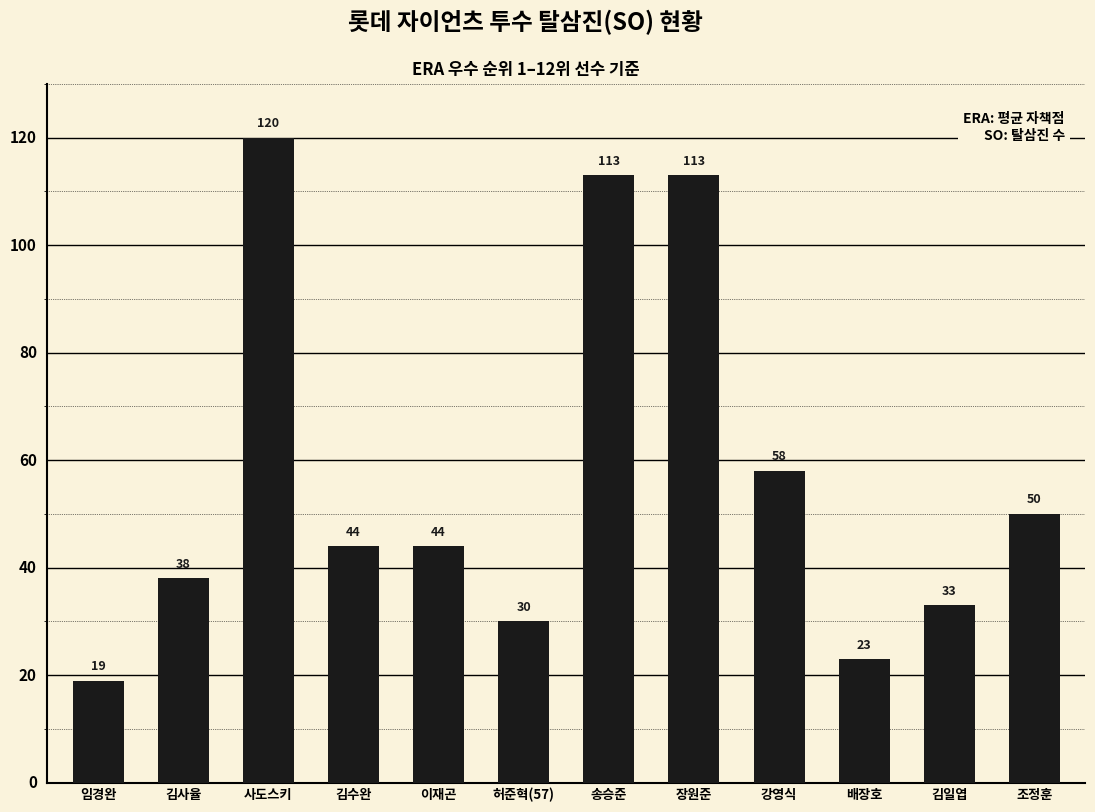

What is the value of the 4th bar from the left?

44